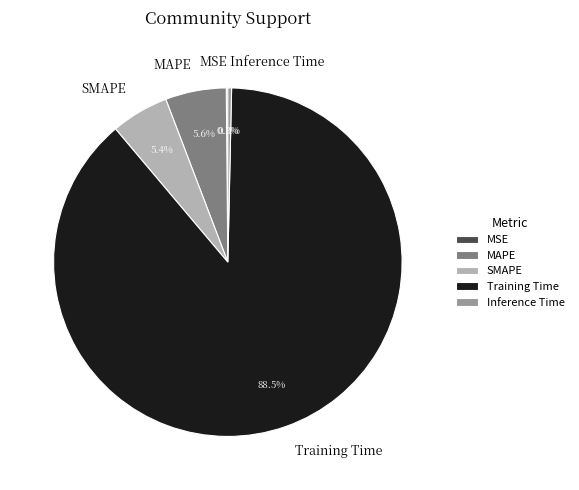

Is there any slice that represents more than half of the pie?

Yes